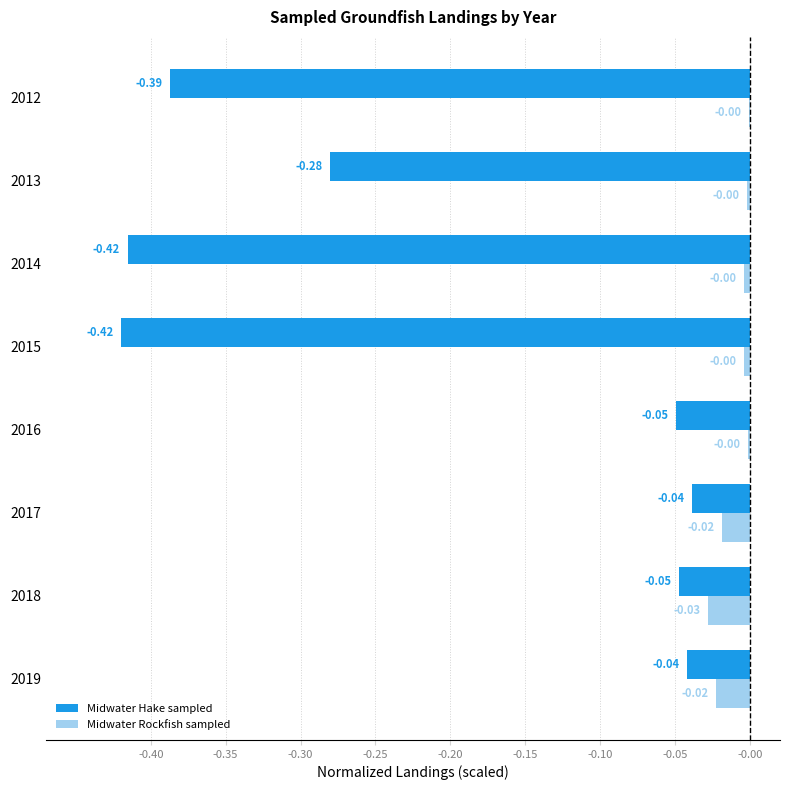

What is the sum of all Midwater Hake sampled values?

-1.7